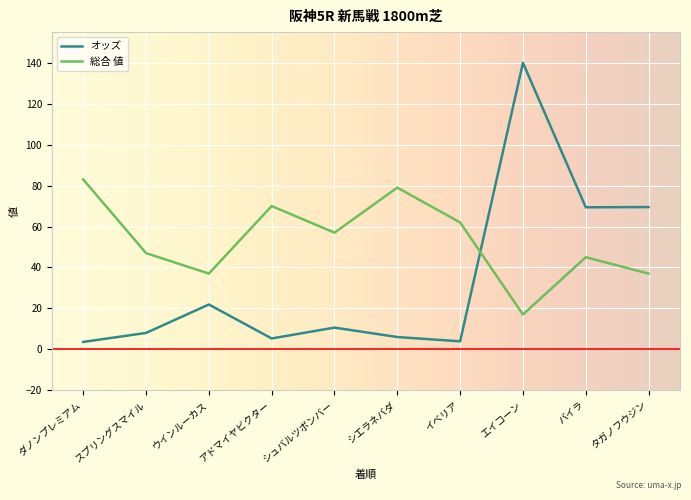

What is the difference between the maximum and minimum values in the オッズ series?

136.4